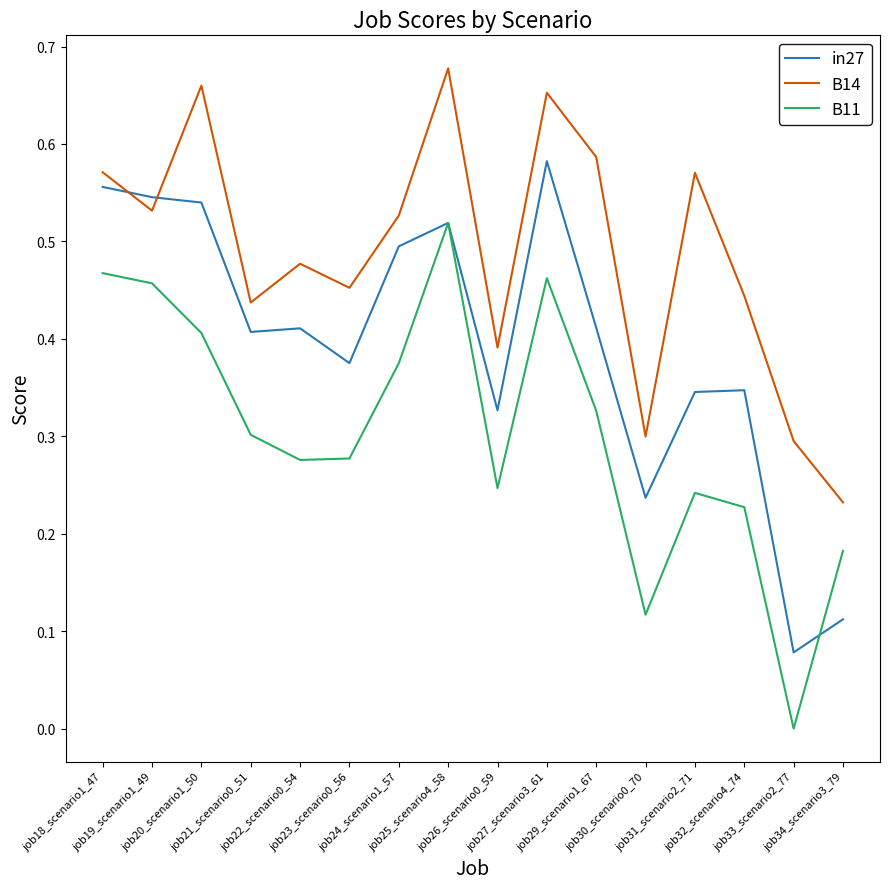

Where is B14 nearest to the value 0?

job34_scenario3_79